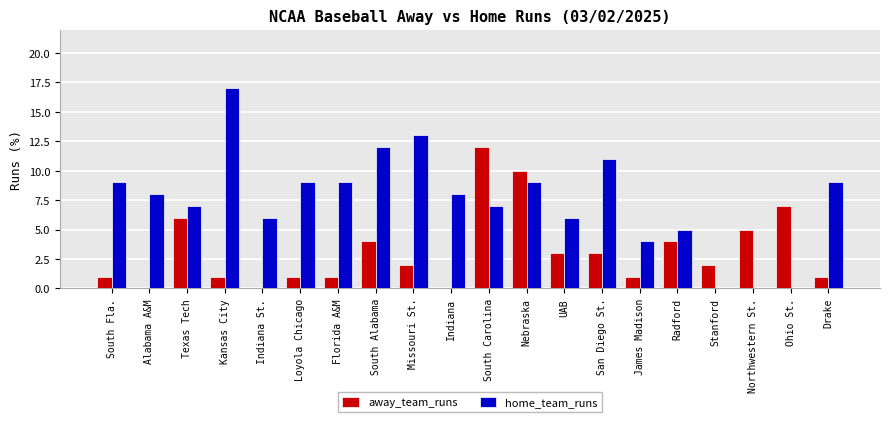

How many categories are shown in the chart?

20